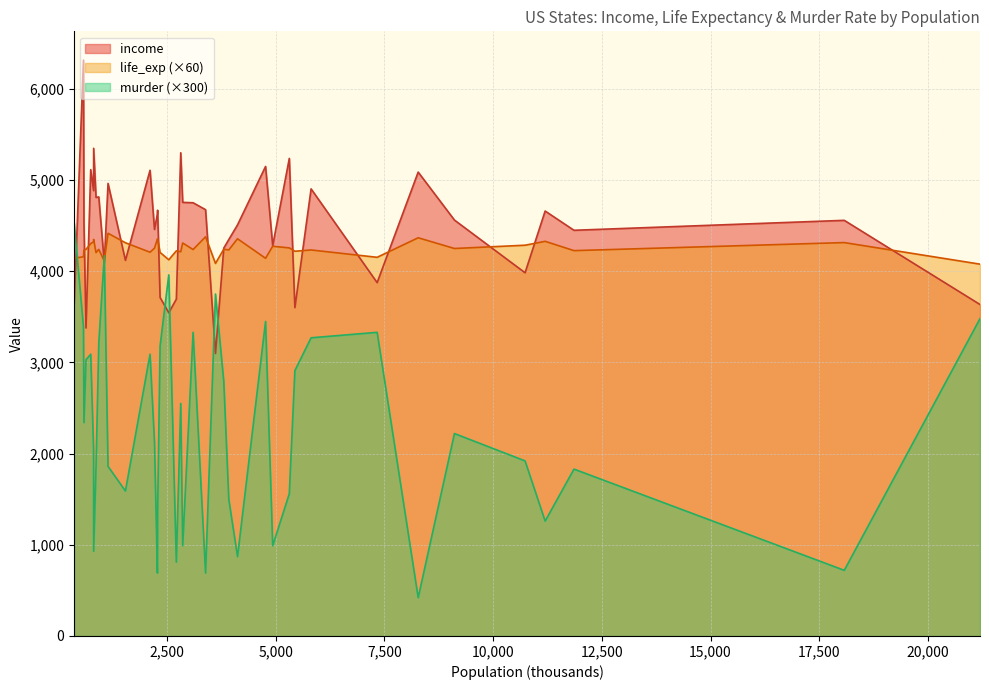

At how many categories does at least one series exceed 2663?

40